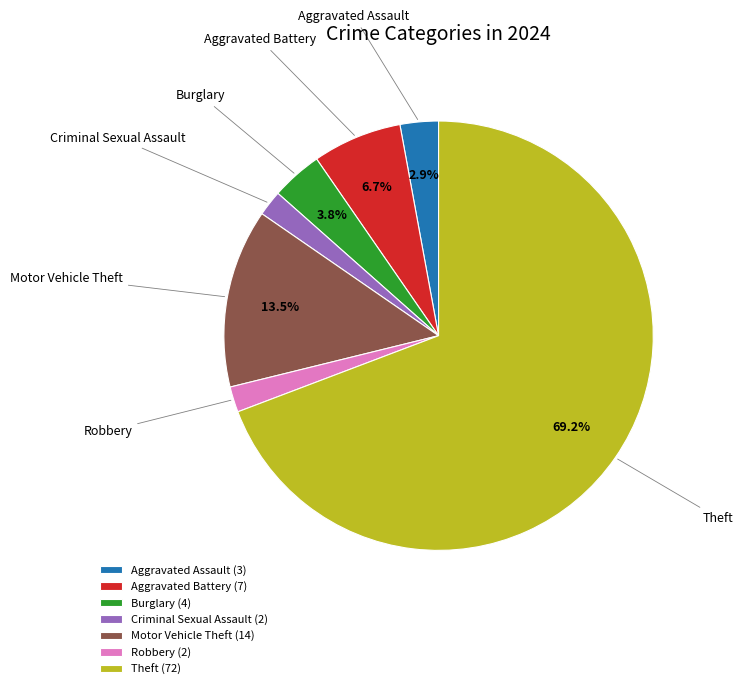

What percentage is NOT represented by Burglary?

96.2%